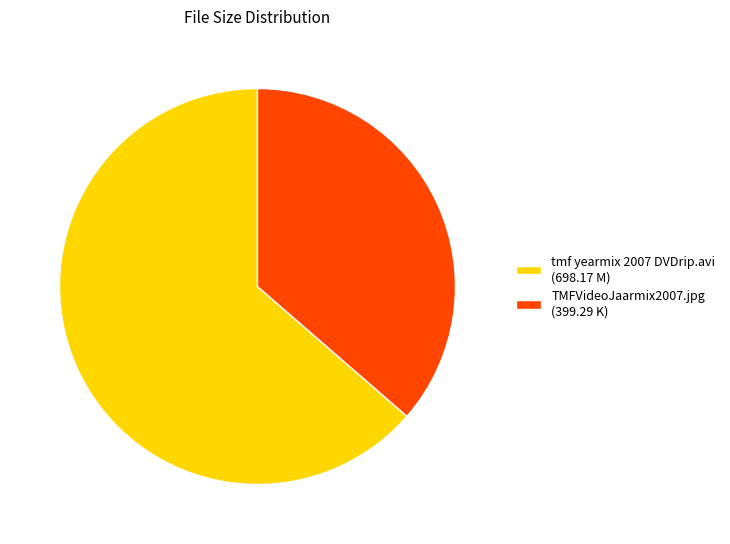

What is the largest slice in the pie chart?

tmf yearmix 2007 DVDrip.avi (698.17 M)